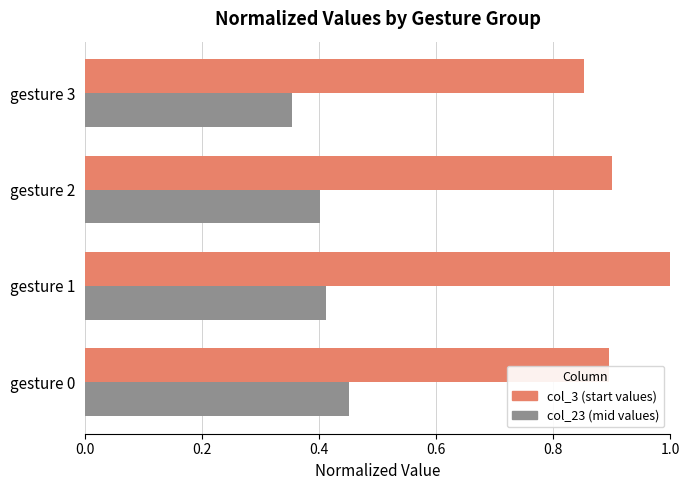

List the series in order of their peak value, lowest first.

col_23 (mid values), col_3 (start values)